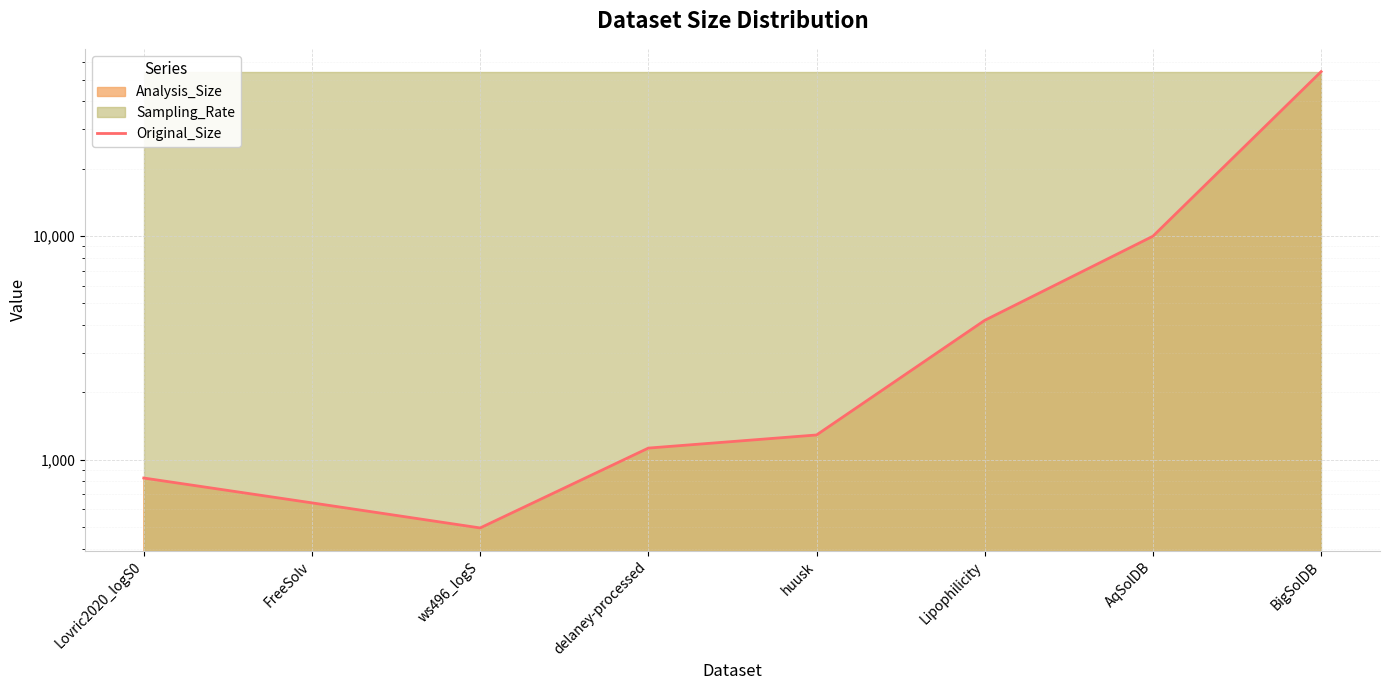

At which label does the data first exceed 1291?

Lipophilicity